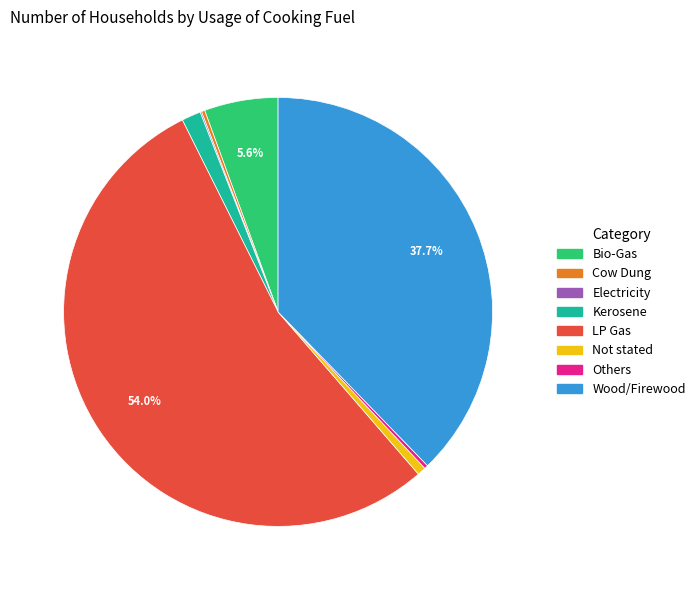

Does LP Gas represent more than half of the total?

Yes